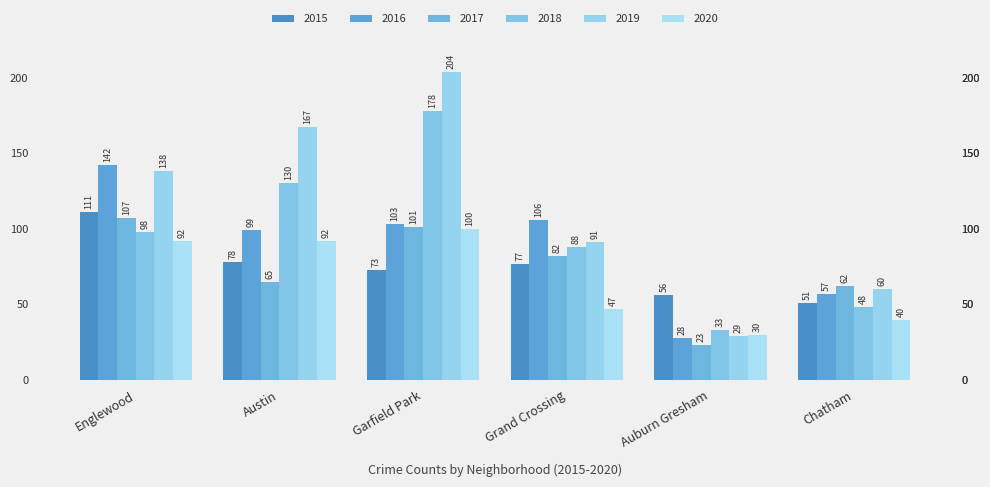

What is the sum of the 2015 values at Englewood and Austin?

189